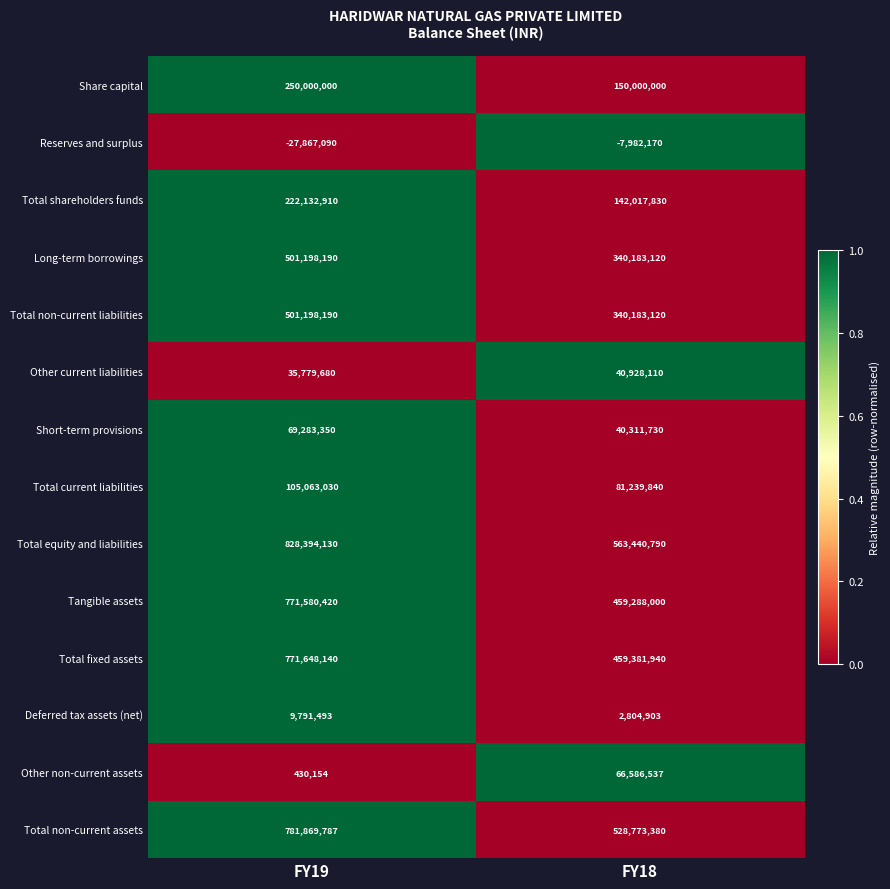

What value does the Total equity and liabilities series have at FY18, to the nearest 100?

563440800